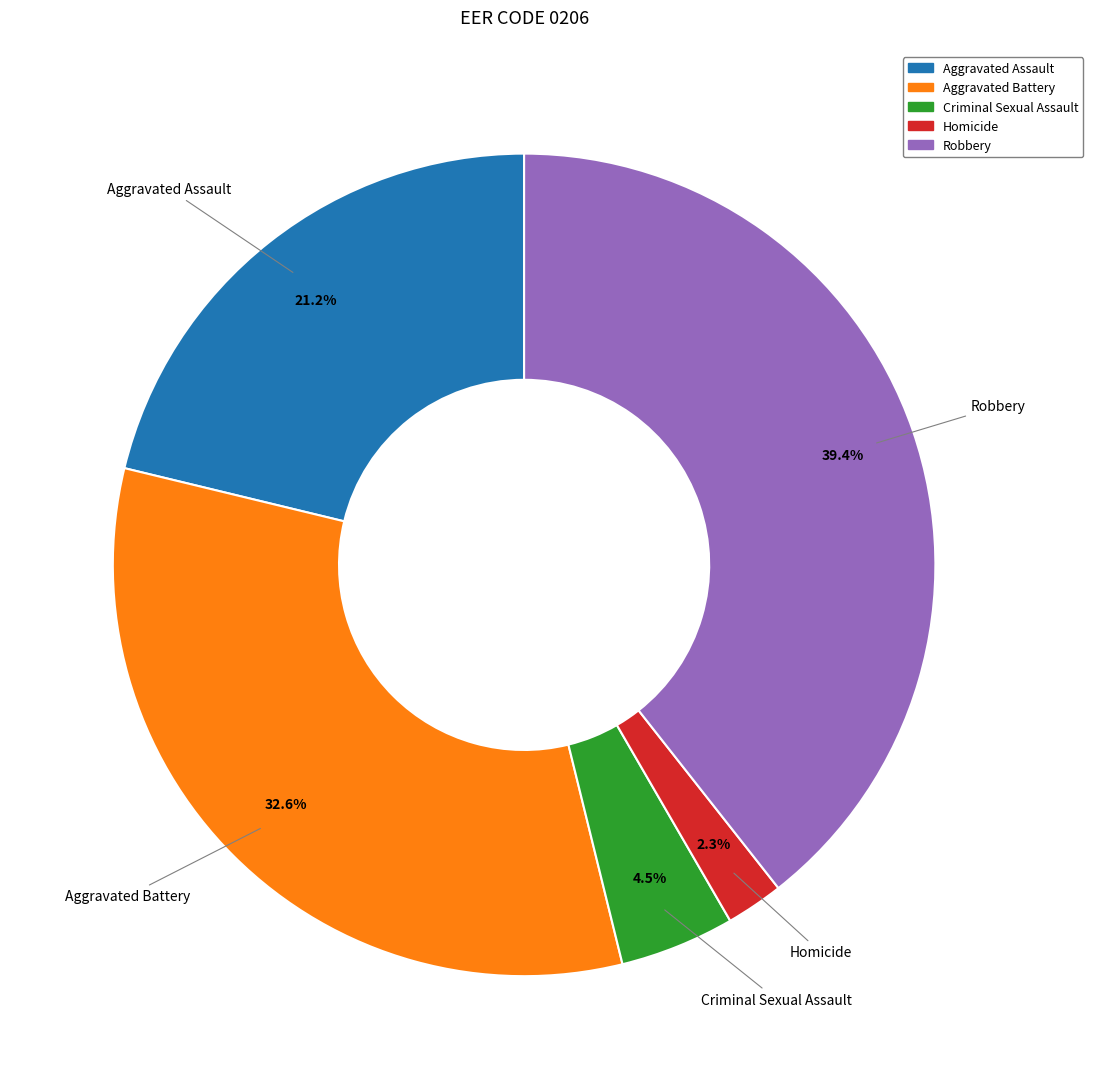

Do Homicide and Aggravated Assault together represent more than half of the pie?

No